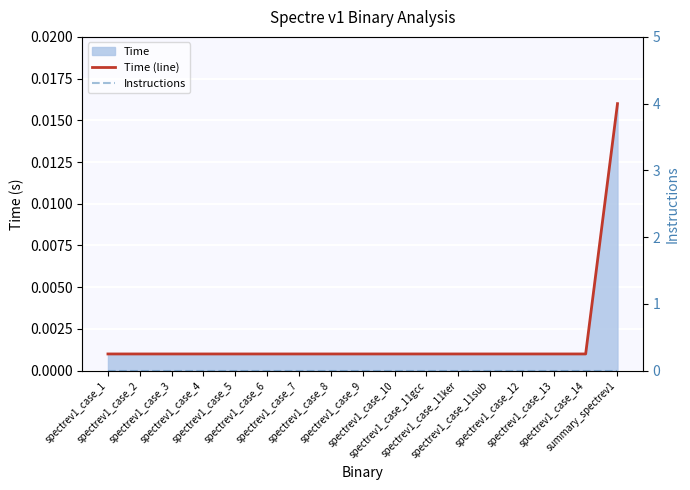

Between spectrev1_case_1 and spectrev1_case_7, which is larger?

spectrev1_case_1